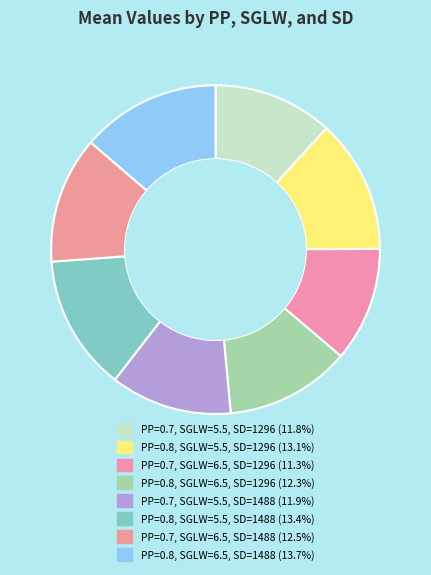

Is it true that PP=0.8, SGLW=6.5, SD=1296 is 22% of the pie?

False